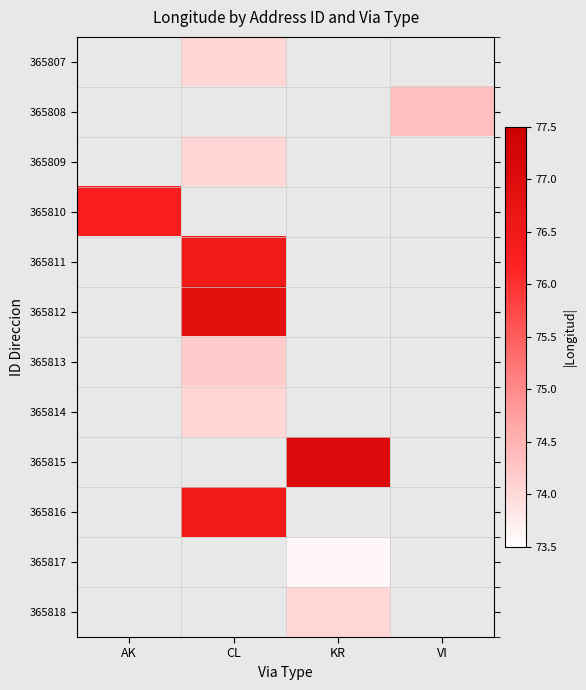

Which has a higher value, VI or CL?

CL